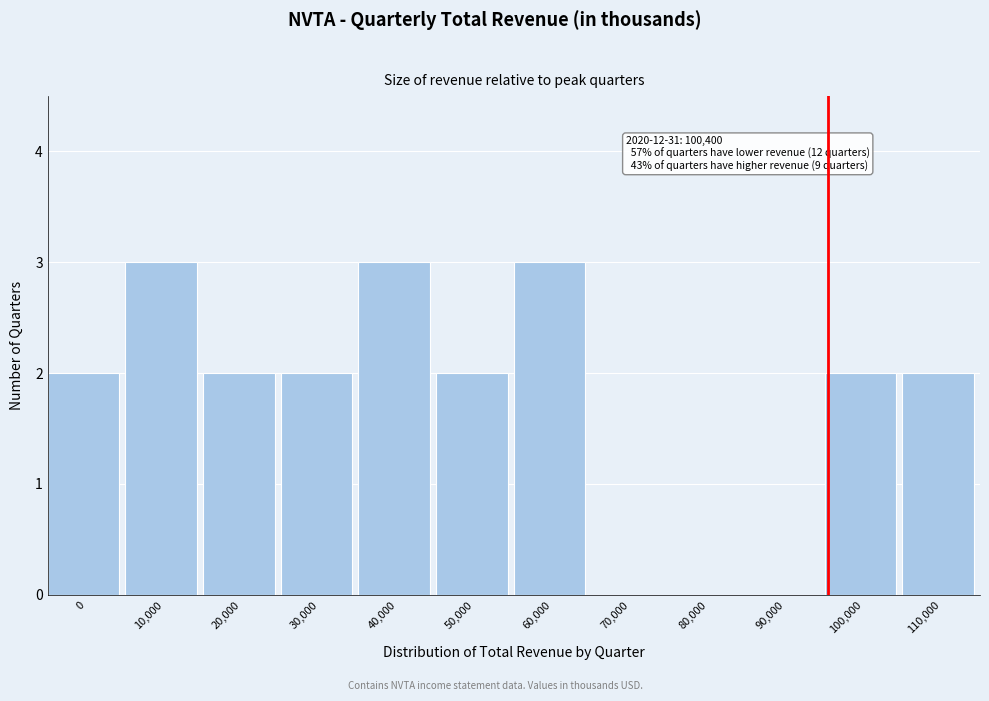

Reading right to left, extract all data points from this chart.

110,000=2	100,000=2	90,000=0	80,000=0	70,000=0	60,000=3	50,000=2	40,000=3	30,000=2	20,000=2	10,000=3	0=2